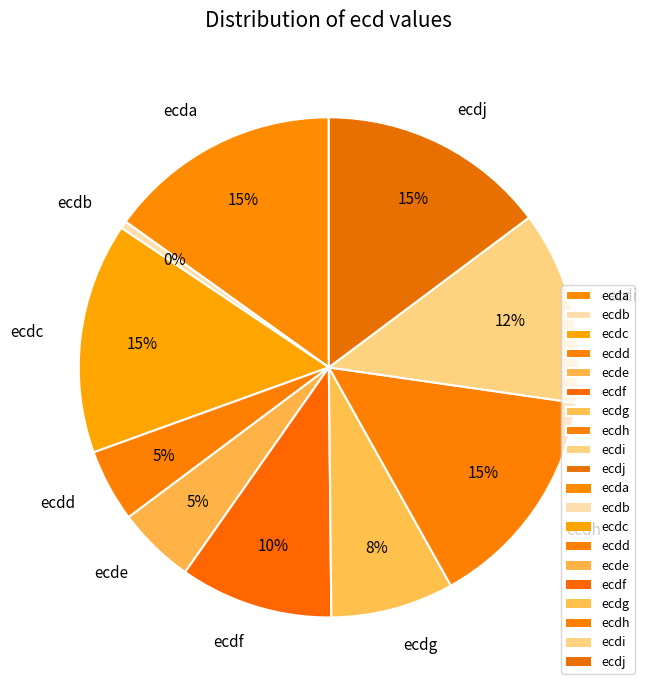

Is there any slice that represents more than half of the pie?

No